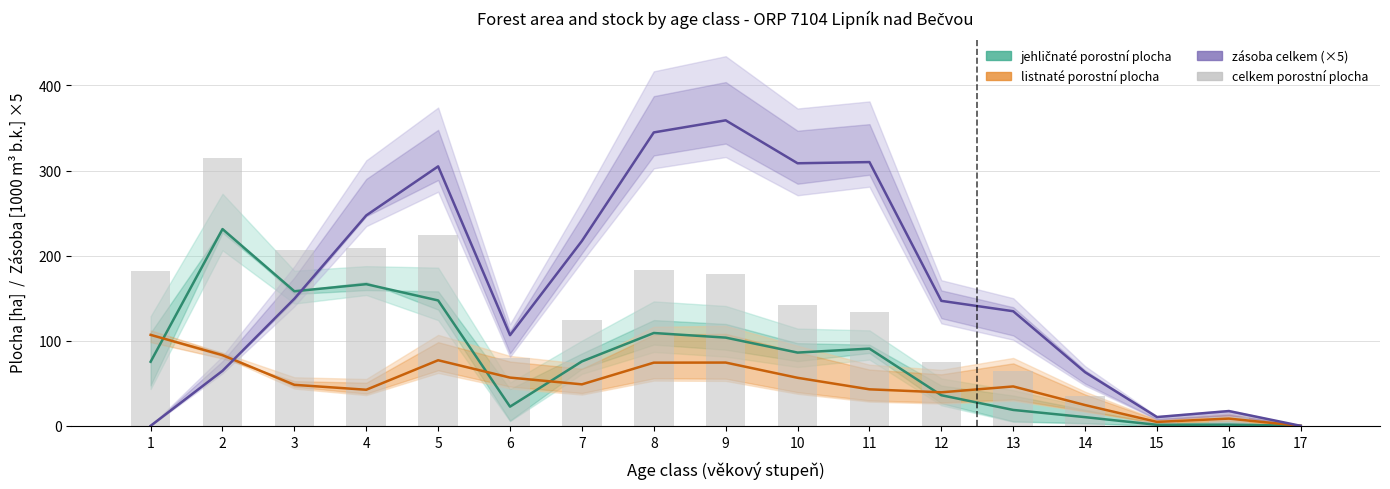

List the series in order of their overall mean, lowest first.

listnaté porostní plocha, jehličnaté porostní plocha, celkem porostní plocha, zásoba celkem (×5)